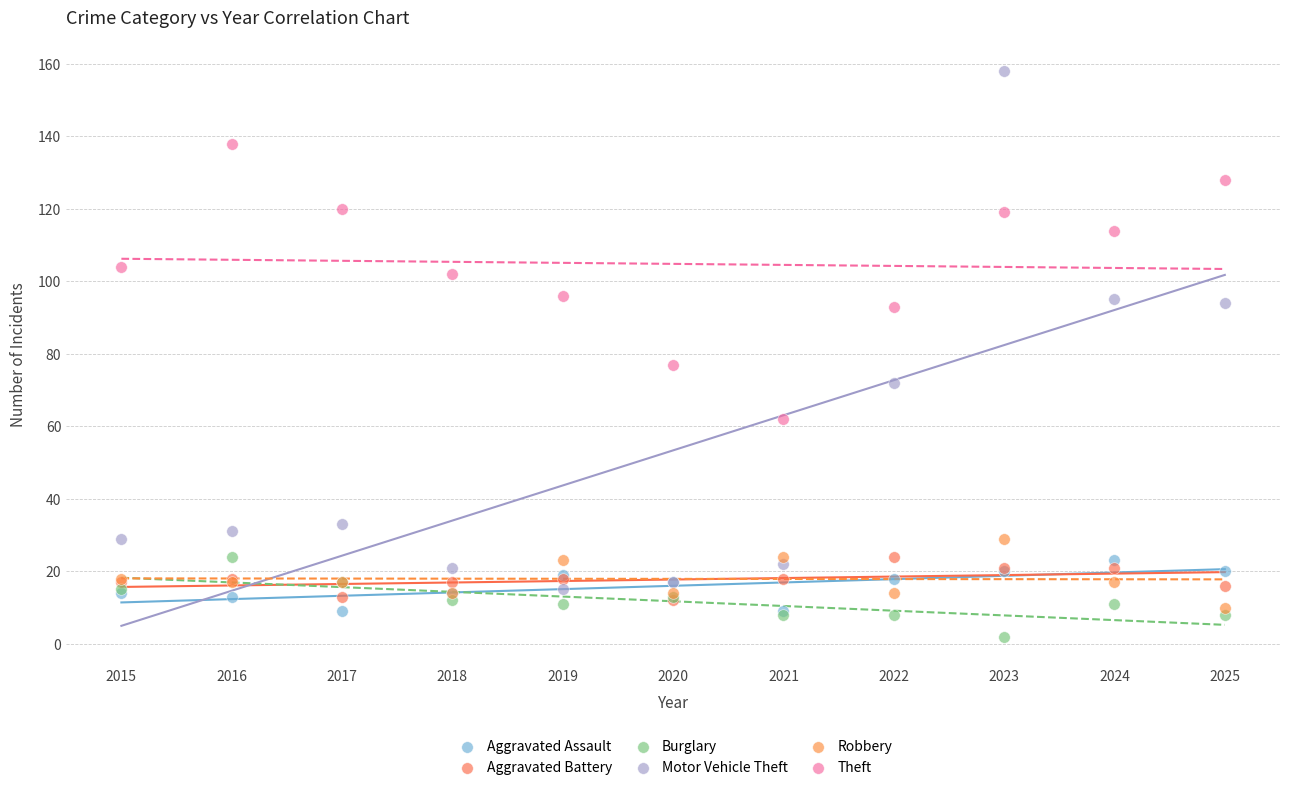

Which series reaches the minimum Y coordinate?

Burglary